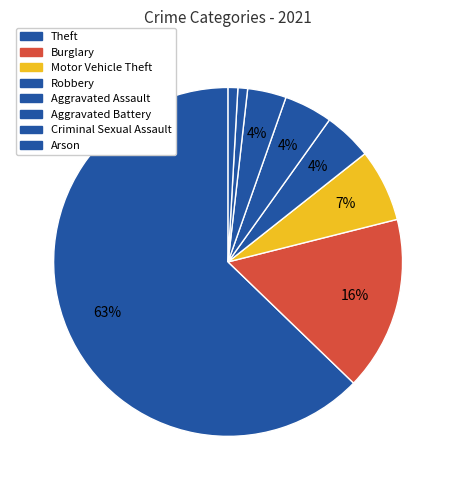

Do Motor Vehicle Theft and Aggravated Assault together represent more than half of the pie?

No